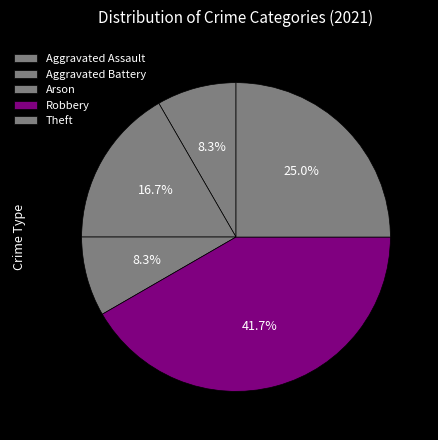

What is the change in value from Aggravated Assault to Aggravated Battery?

+1